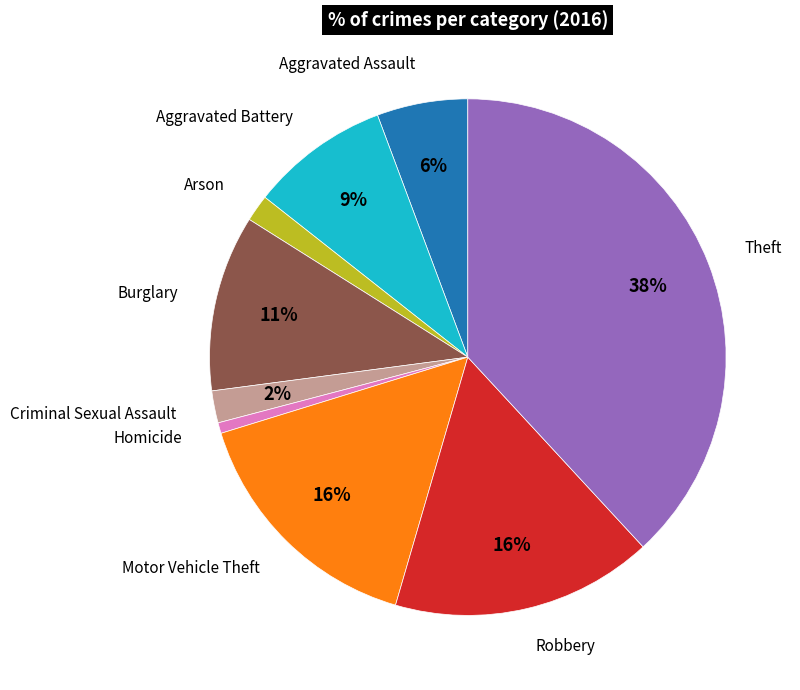

Does any single category account for the majority?

No